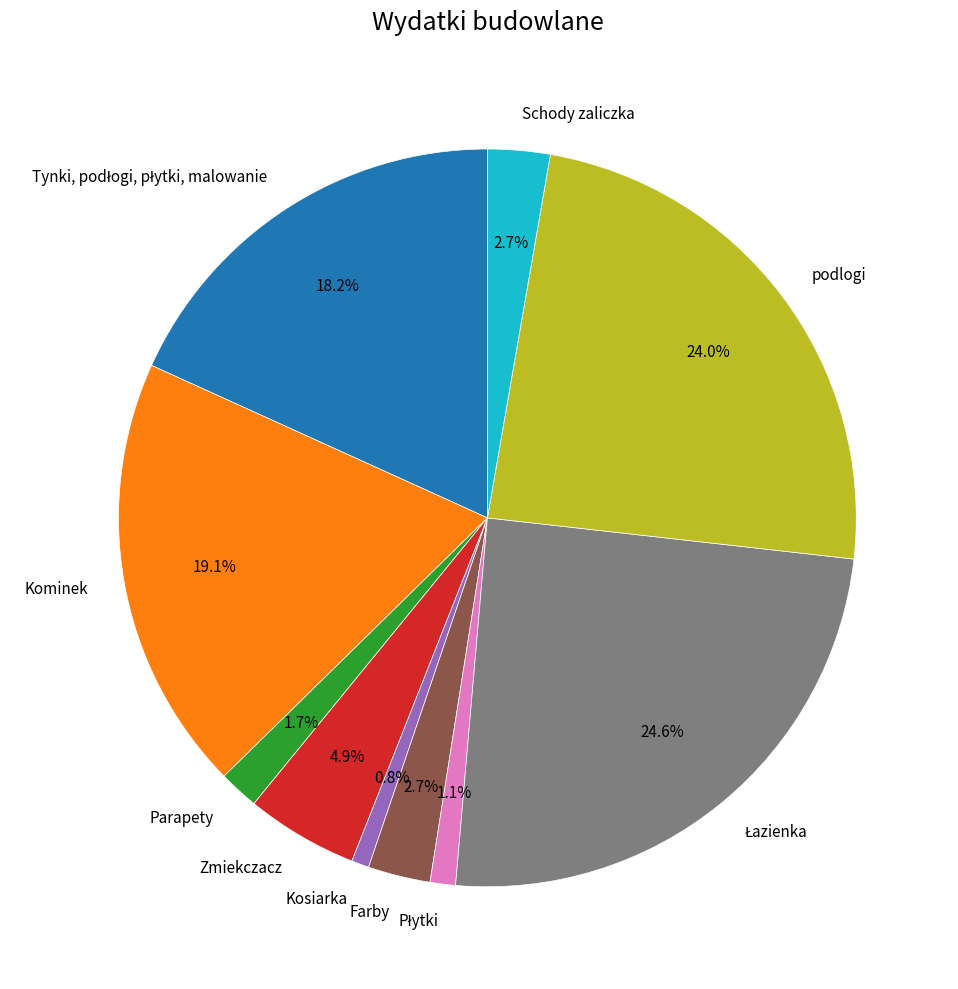

Is there a majority slice in this chart?

No